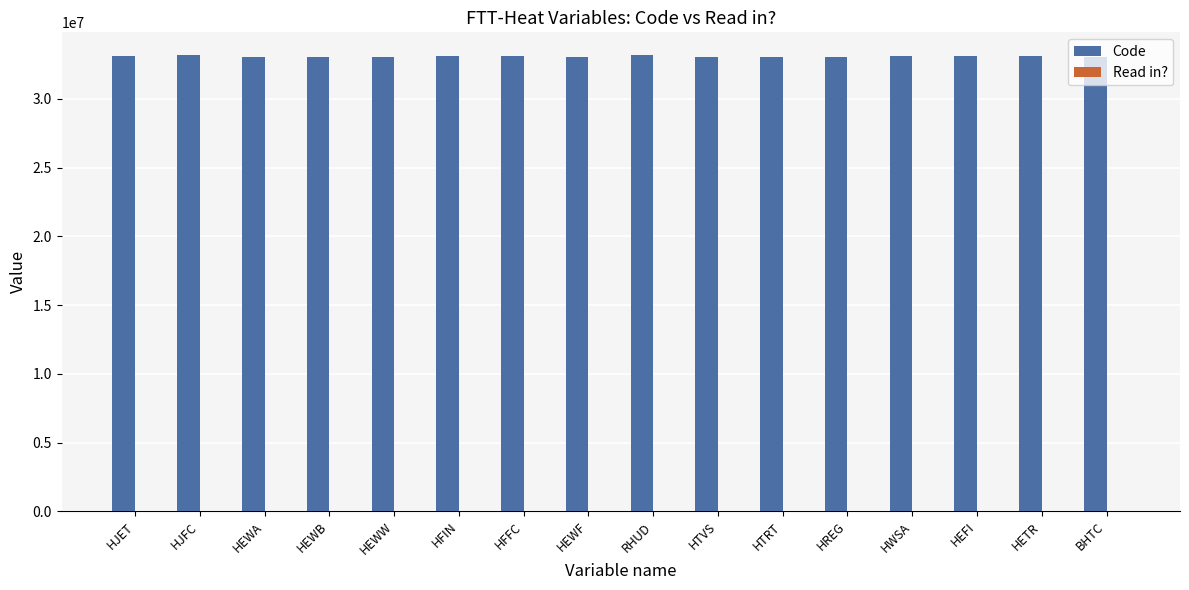

Which series has the largest total across all categories?

Code